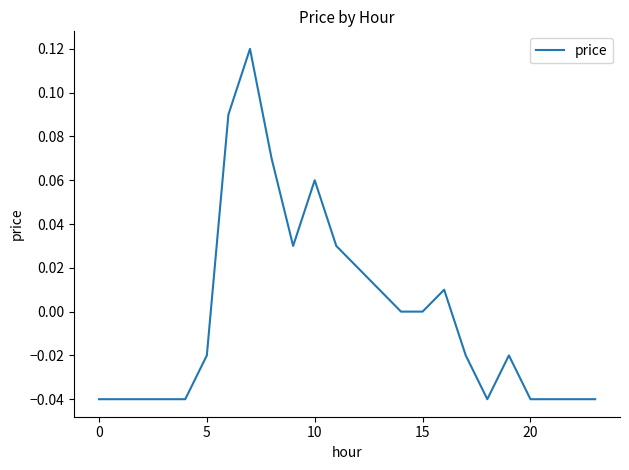

Where is the data nearest to the value 0?

14